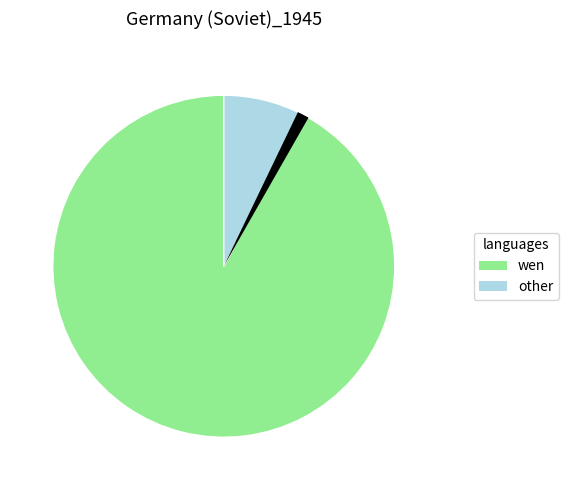

Does any single category account for the majority?

Yes